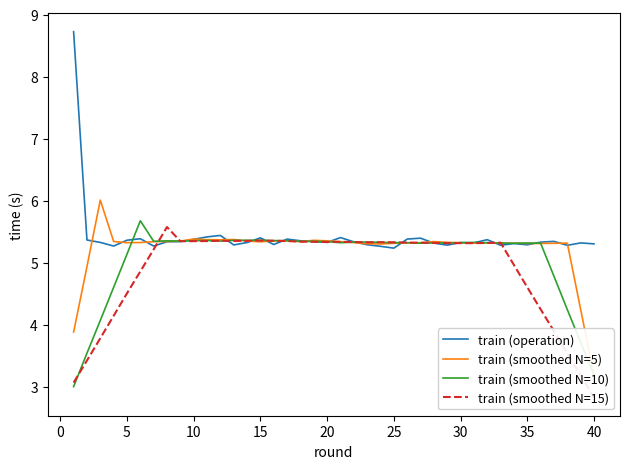

Which series ends up on top after the final intersection of train (smoothed N=10) and train (smoothed N=15)?

train (smoothed N=10)